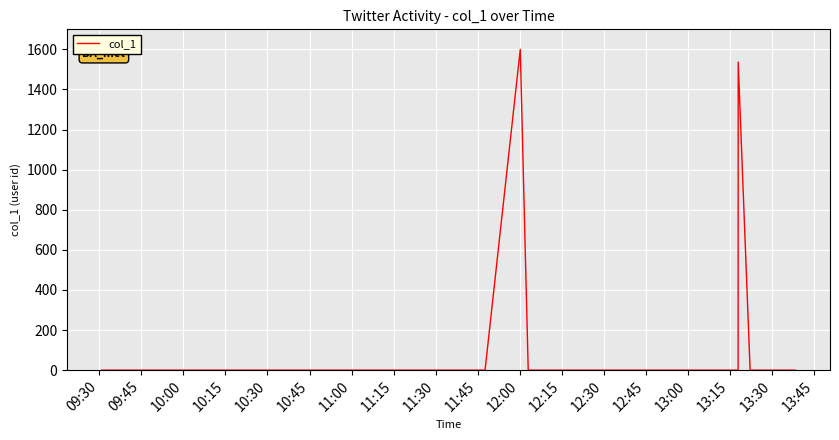

How many positive values are there?

39